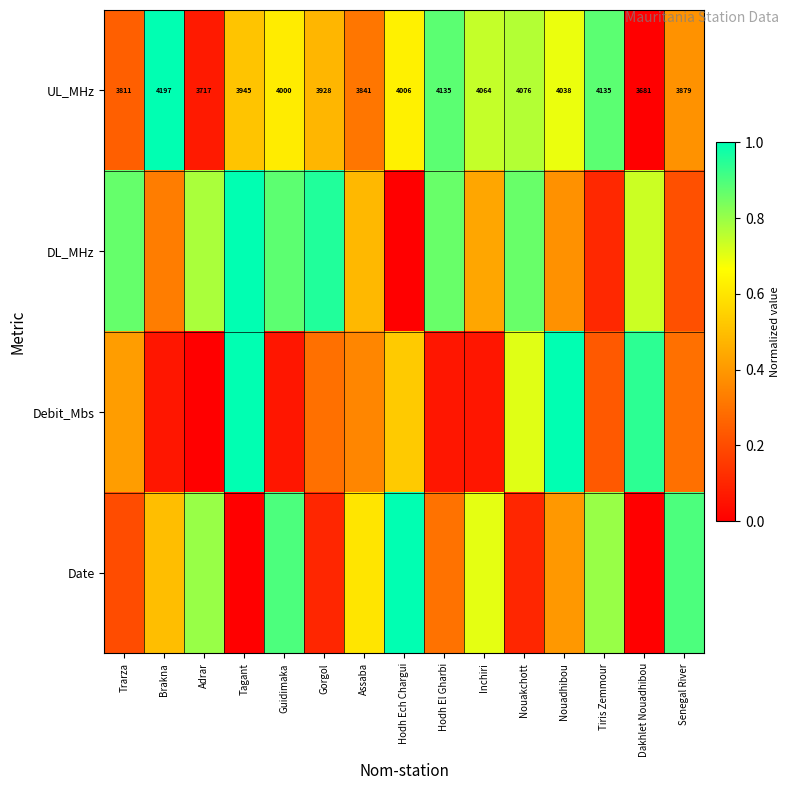

Which series has the largest total across all categories?

DL_MHz